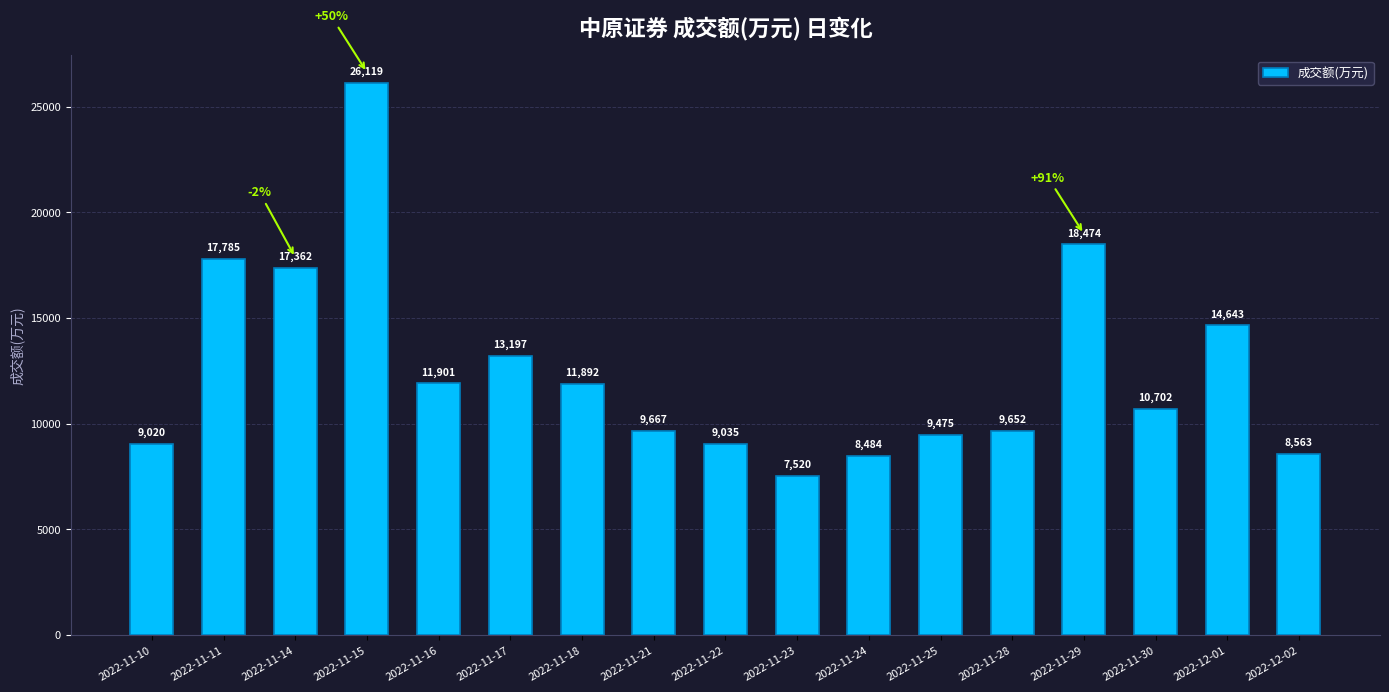

What is the value of the 17th bar from the left?

8563